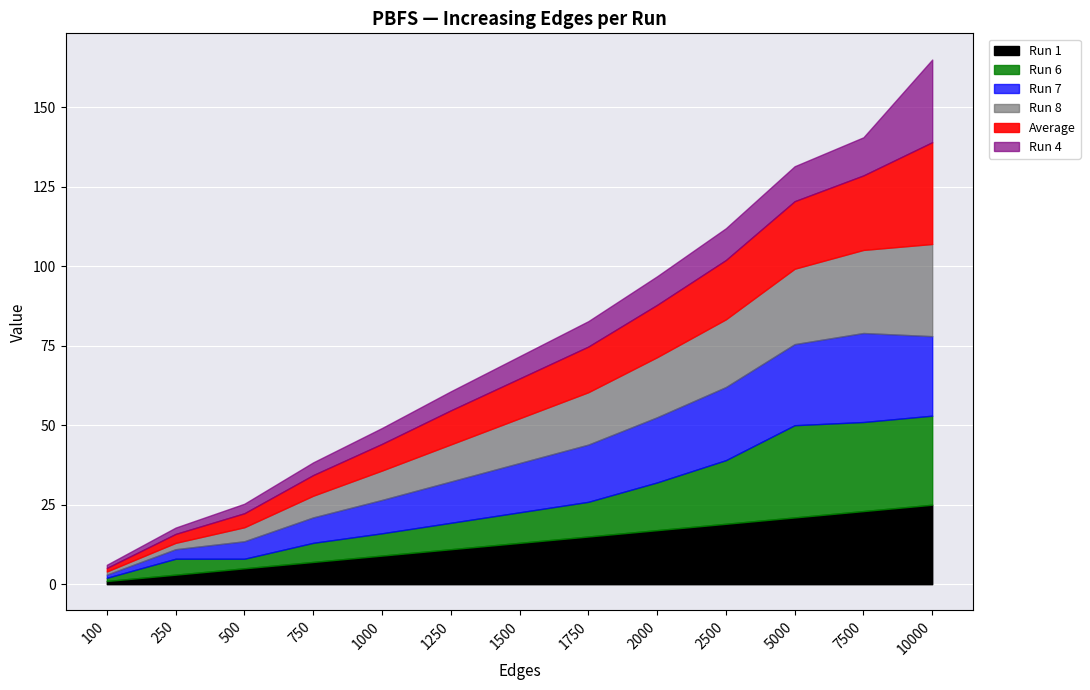

At which label does Run 8 first exceed 14?

1500